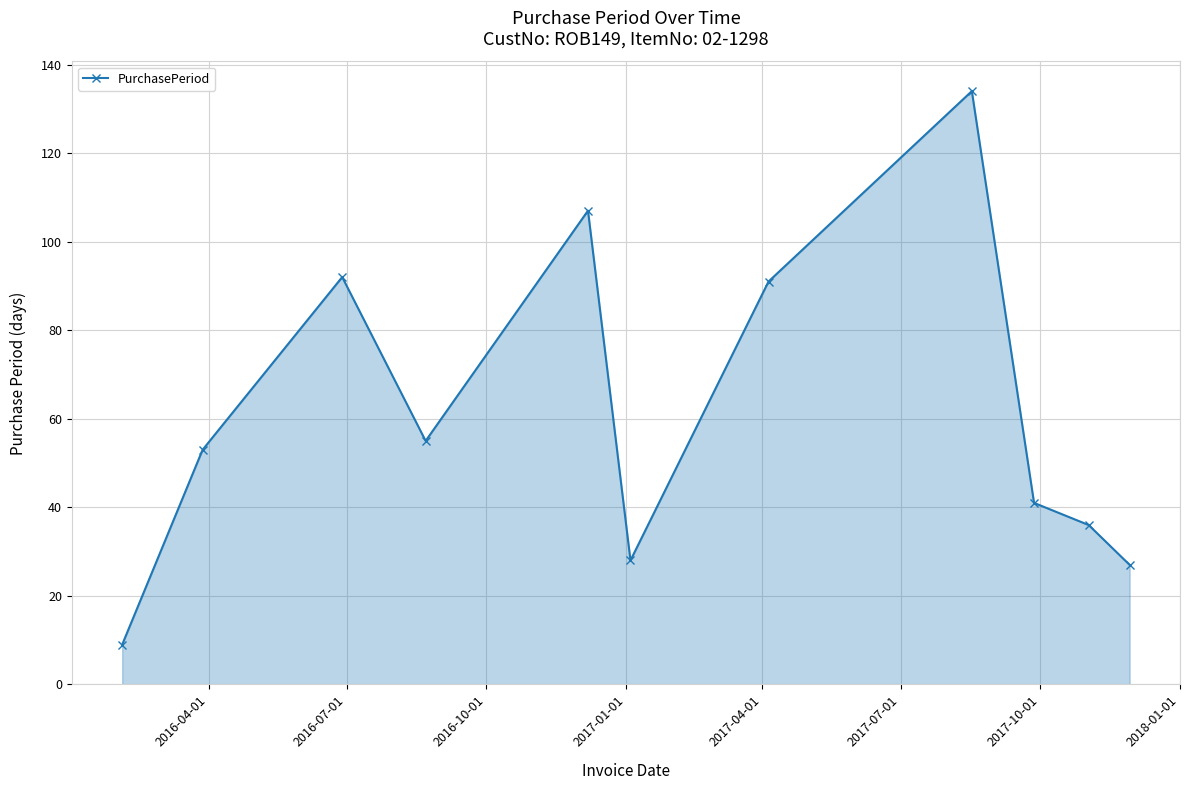

Reading left to right, list all the values displayed in this chart.

9	53	92	55	107	28	91	134	41	36	27